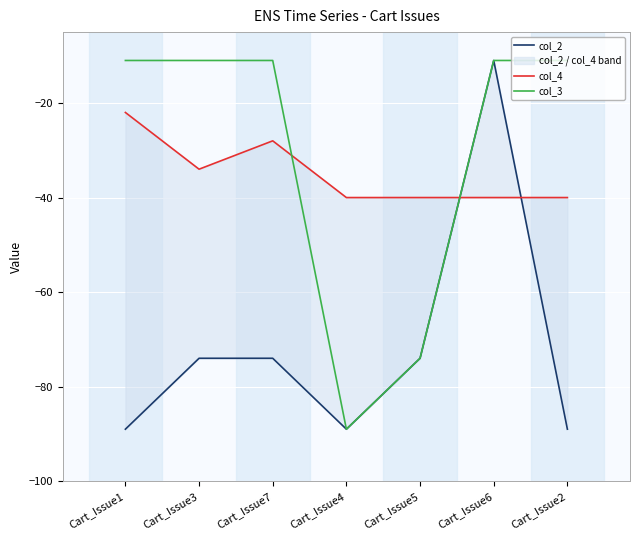

What are all the series names shown in the legend?

col_2, col_4, col_3